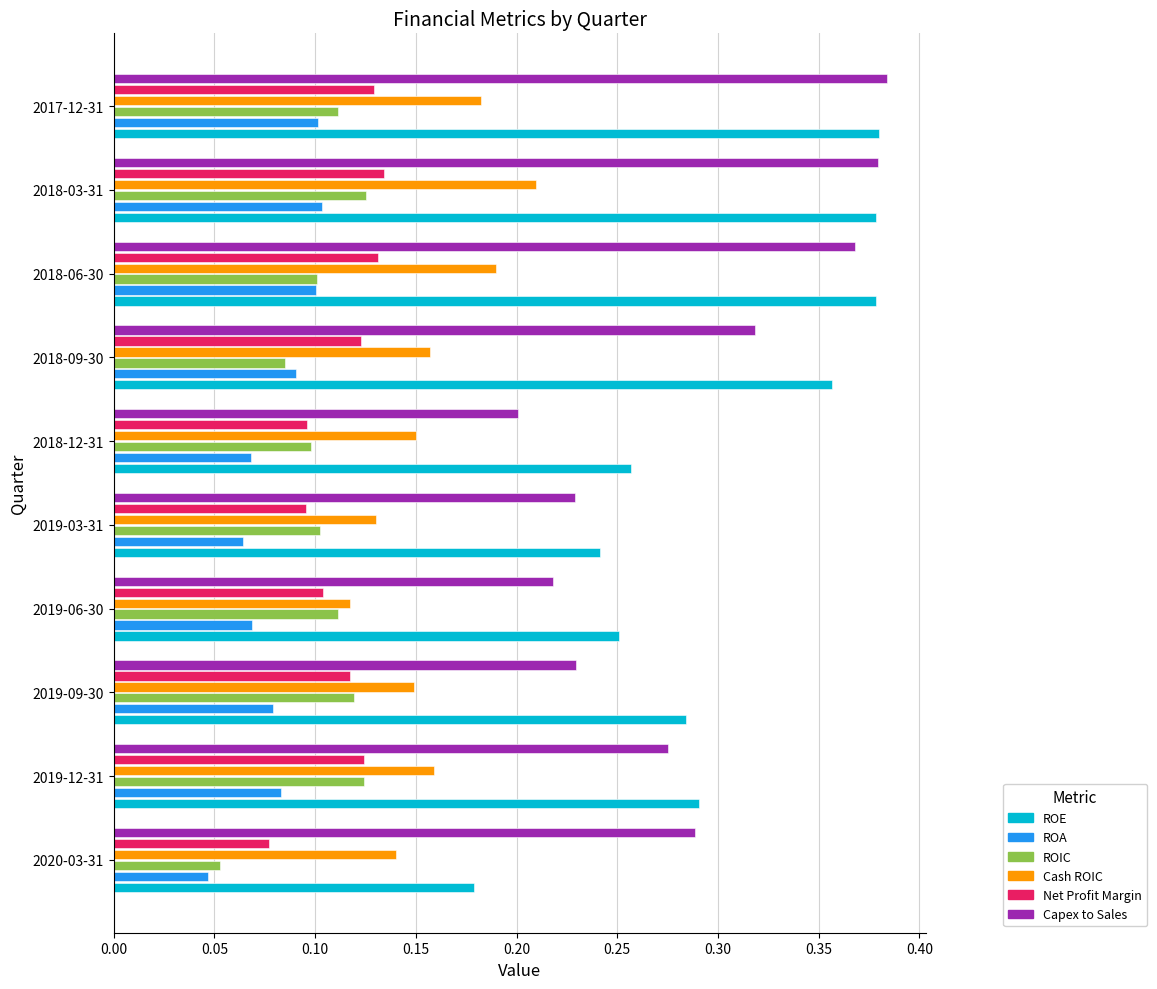

Which category has the lowest value in the Net Profit Margin series?

2020-03-31